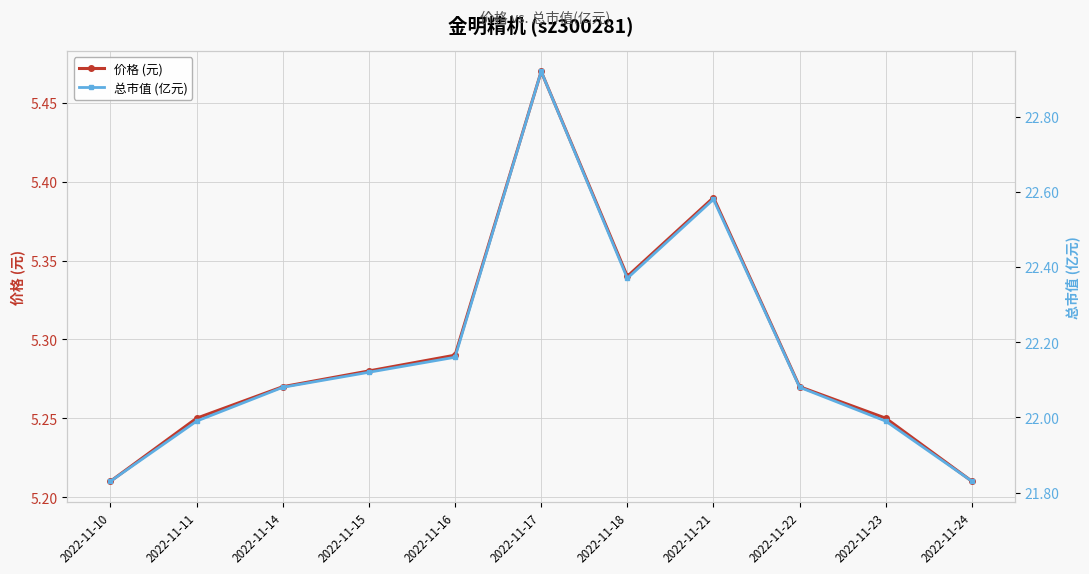

Is it true that 价格 (元) equals 2.0 at 2022-11-17?

False